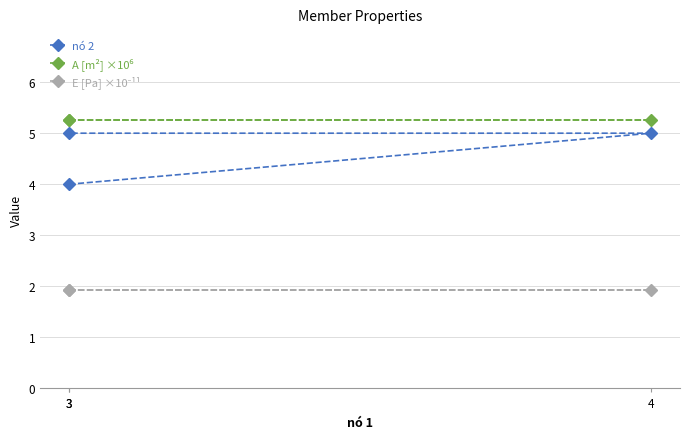

What is the total value across all series at 3?

11.2